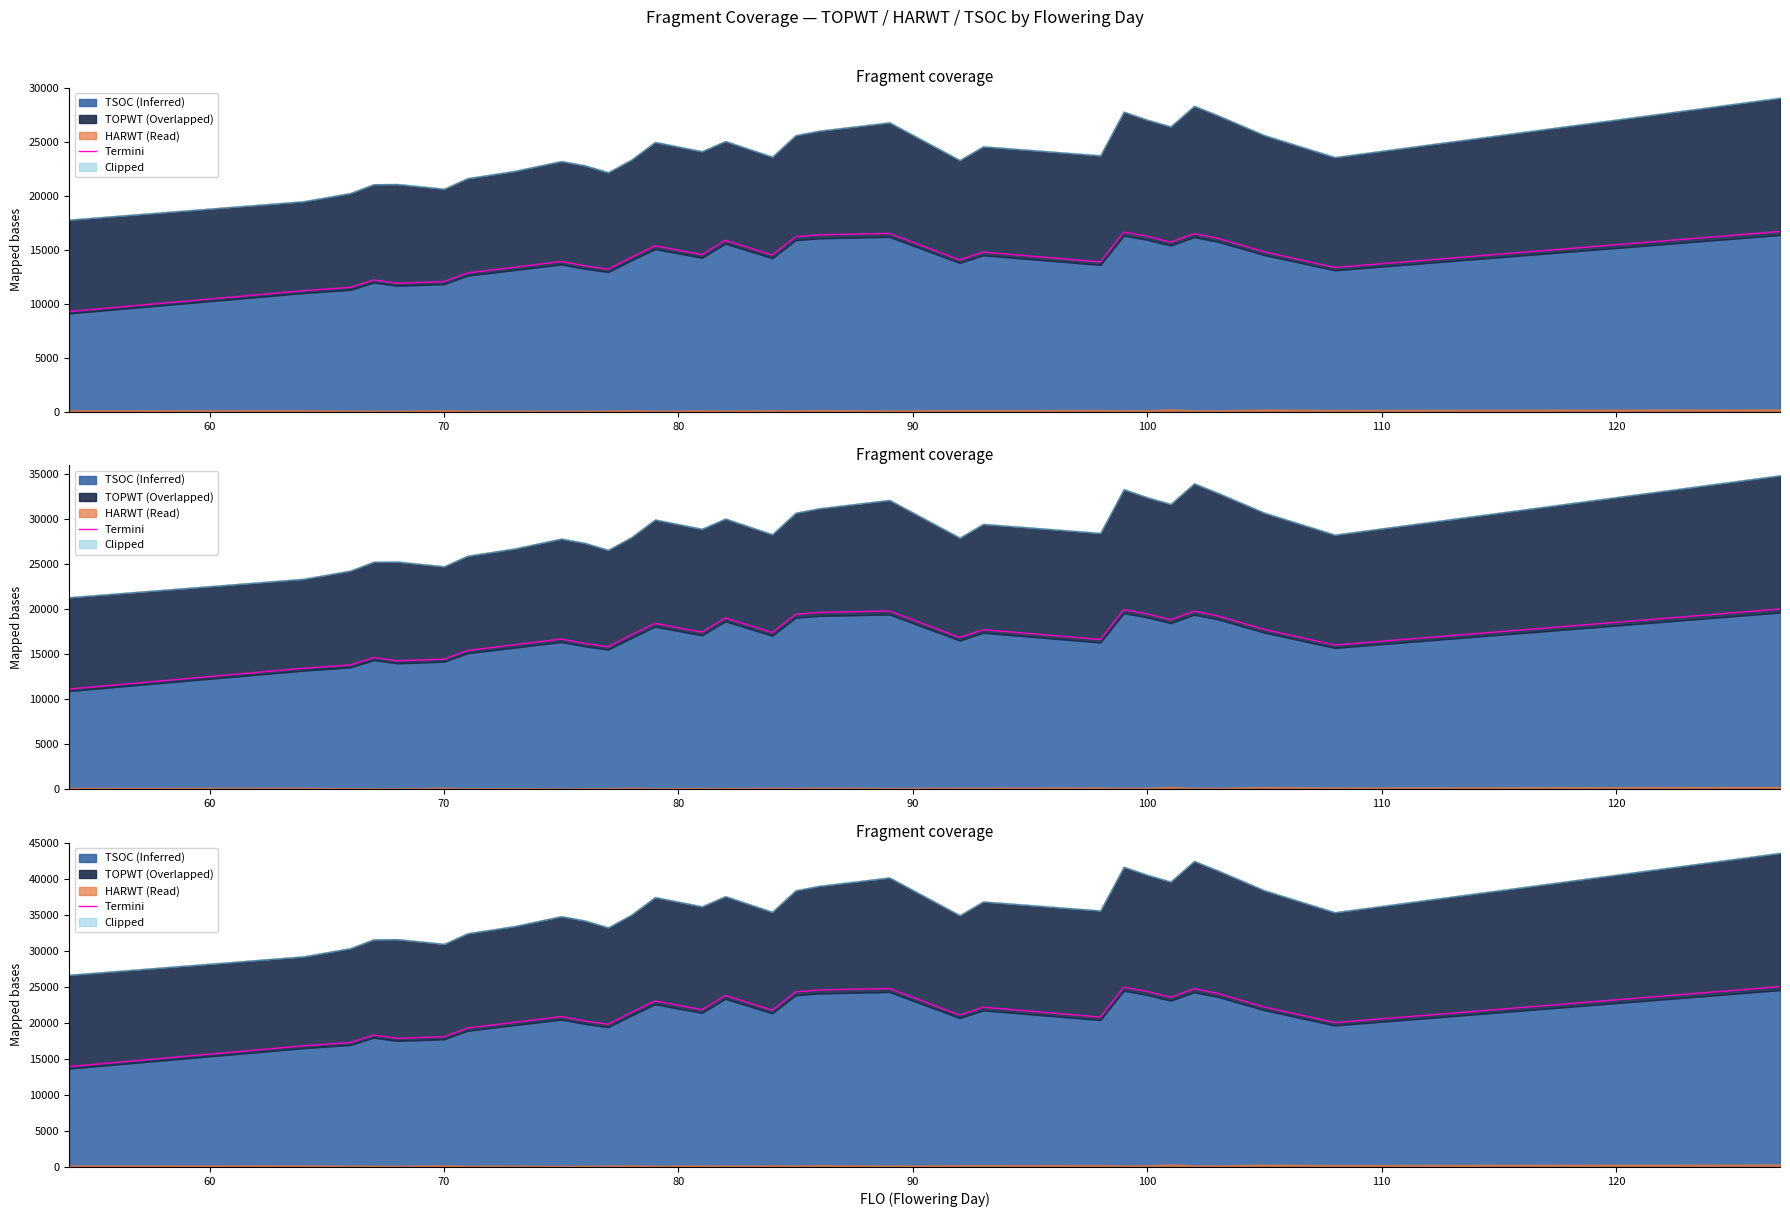

How many lines are shown in the chart?

1